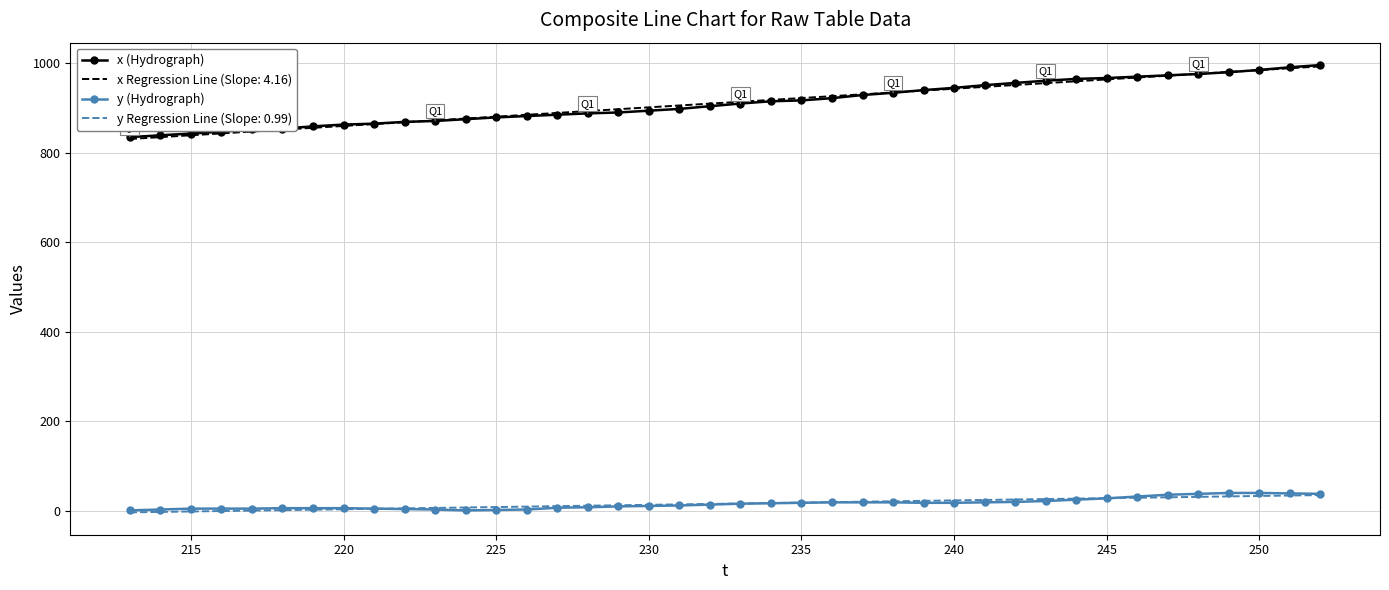

True or false: x Regression Line (Slope: 4.16) and y Regression Line (Slope: 0.99) intersect in this chart.

False